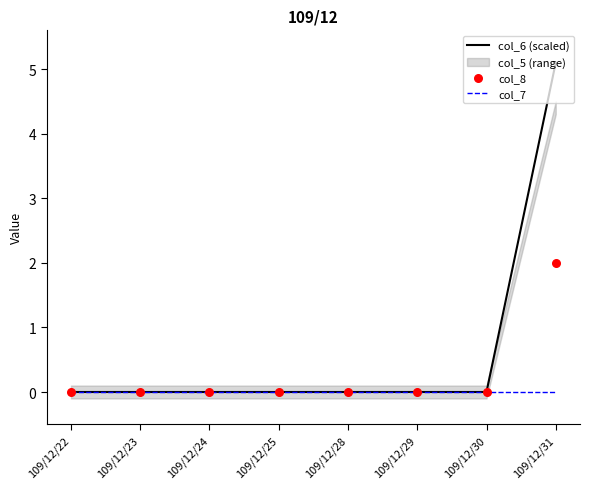

Which series reaches the minimum Y coordinate?

col_6 (scaled)